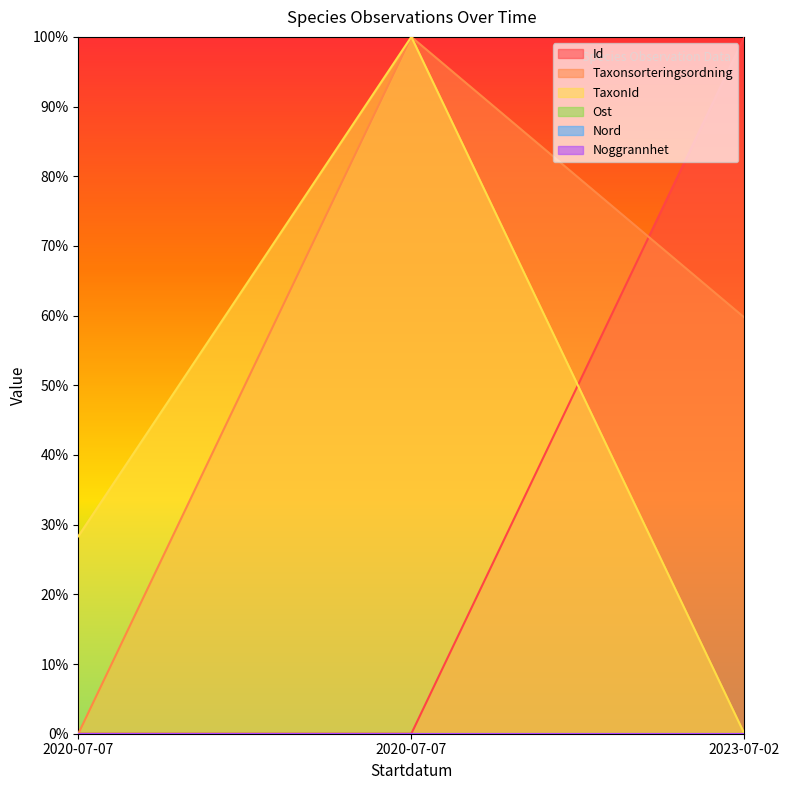

What is the sum of all Id values?

1.0